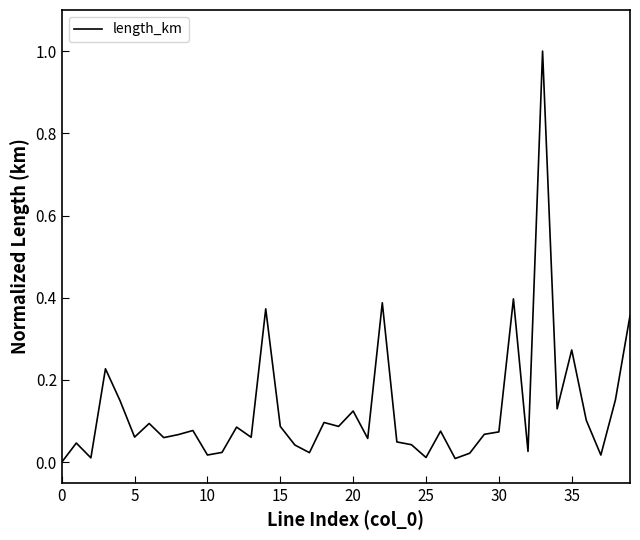

What is the greatest value displayed?

1.0